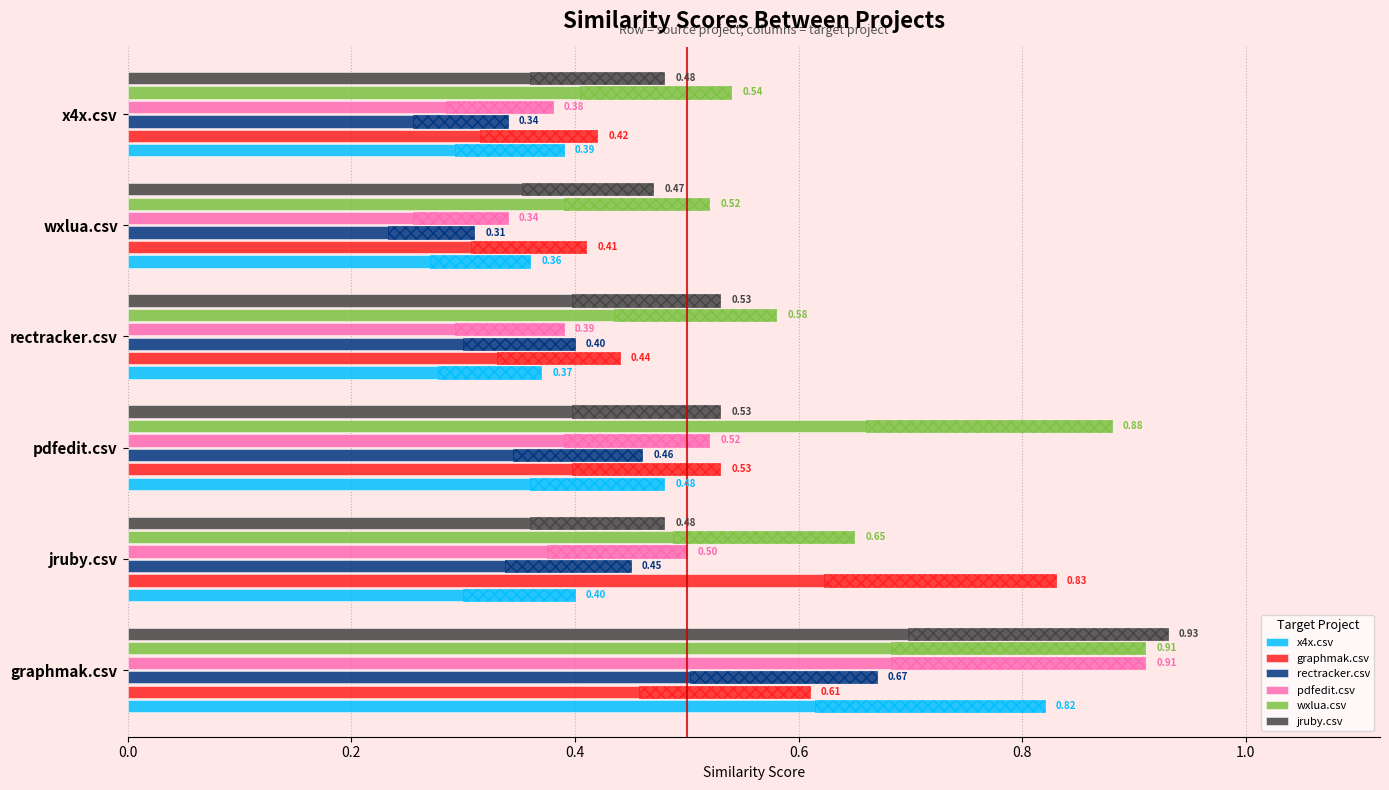

The value of pdfedit.csv at pdfedit.csv is 0.8. True or false?

False